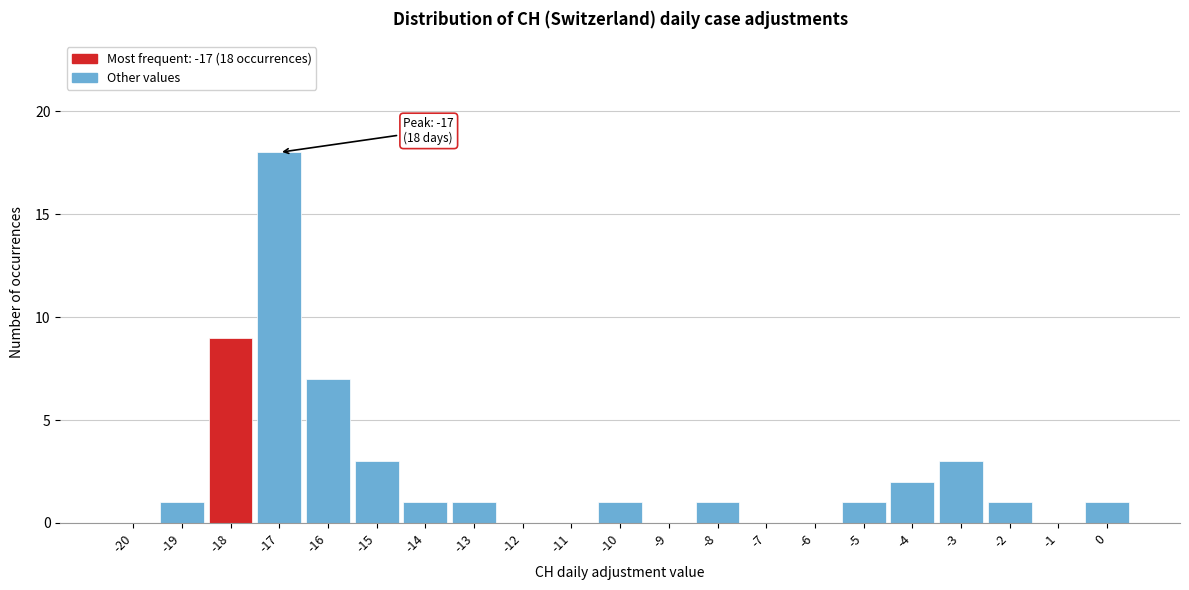

Reading left to right, list all the values displayed in this chart.

-20=0	-19=1	-18=9	-17=18	-16=7	-15=3	-14=1	-13=1	-12=0	-11=0	-10=1	-9=0	-8=1	-7=0	-6=0	-5=1	-4=2	-3=3	-2=1	-1=0	0=1